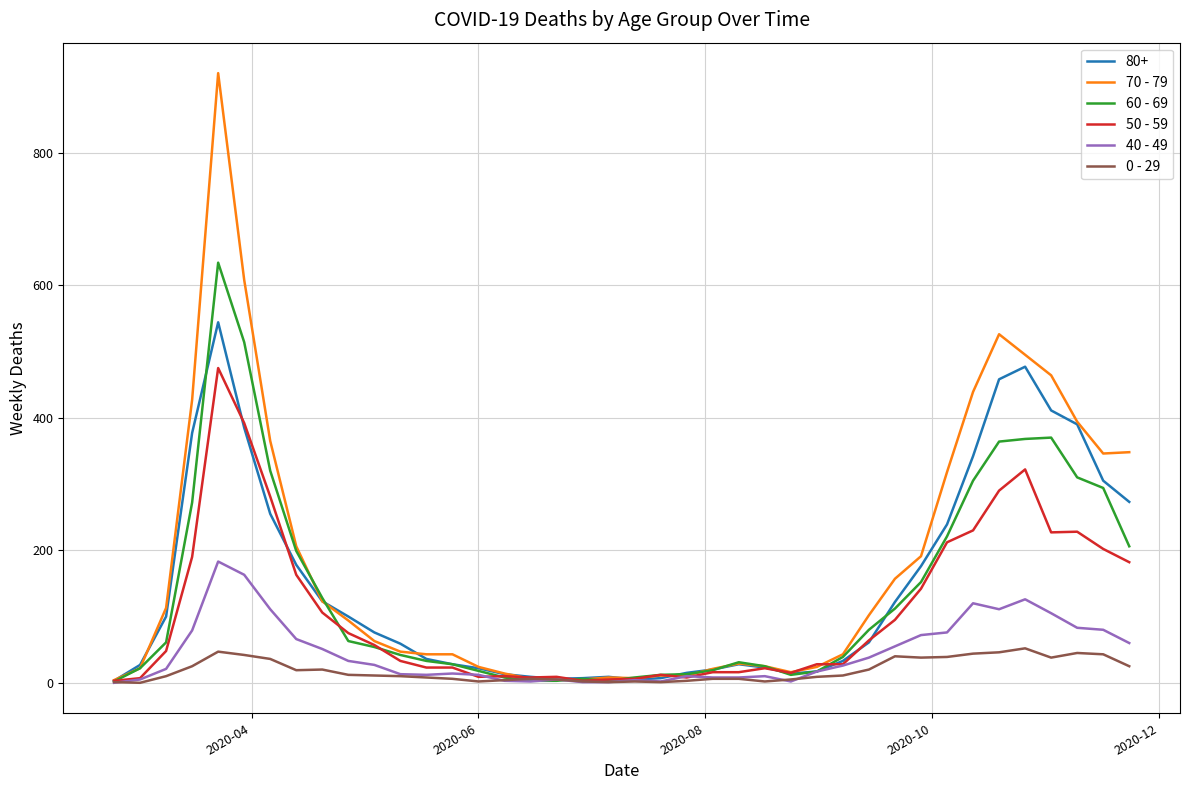

List the series in order of their peak value, lowest first.

0 - 29, 40 - 49, 50 - 59, 80+, 60 - 69, 70 - 79